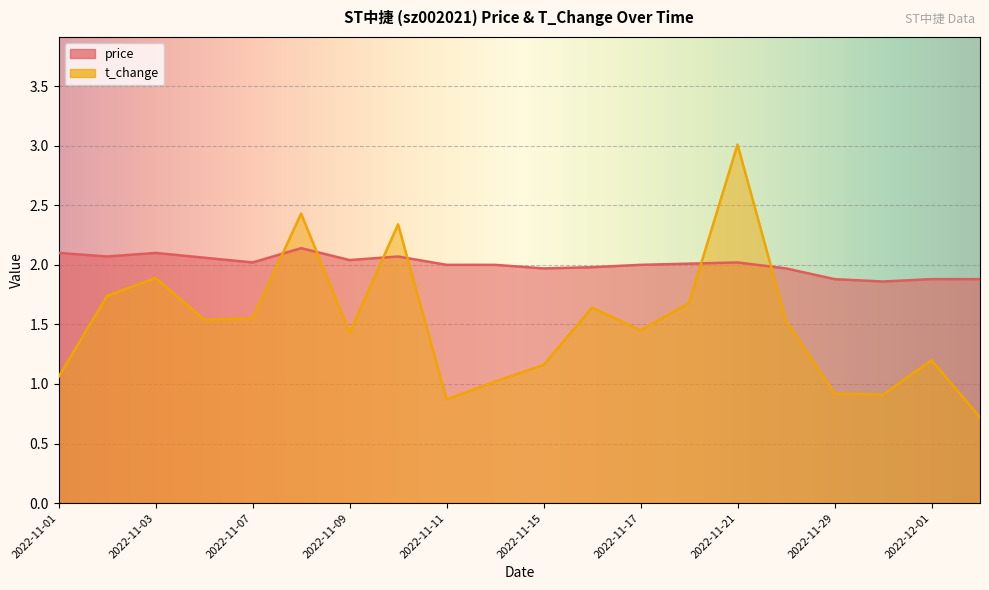

How many times do t_change and price cross each other?

6